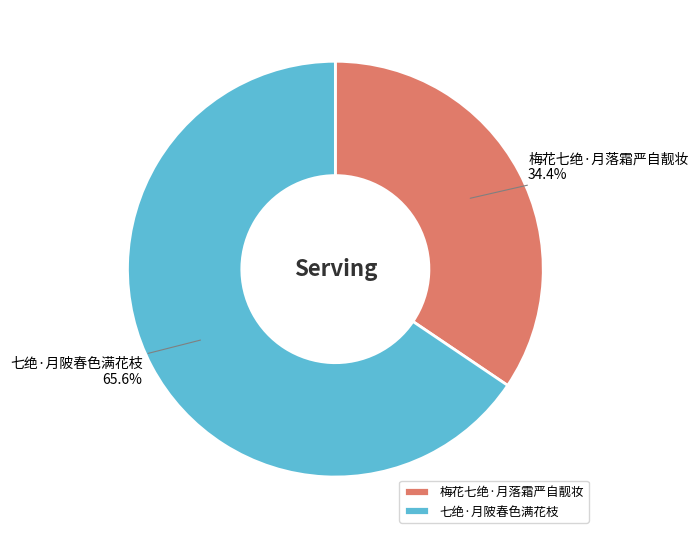

What is the majority slice?

七绝·月陂春色满花枝